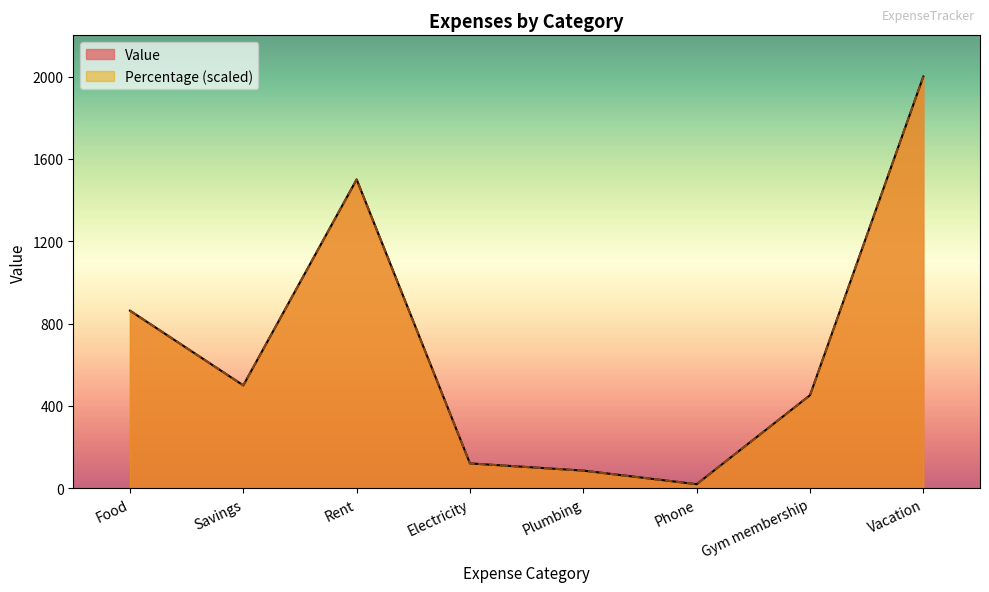

The Percentage series shows 500.0 at Savings. True or false?

True